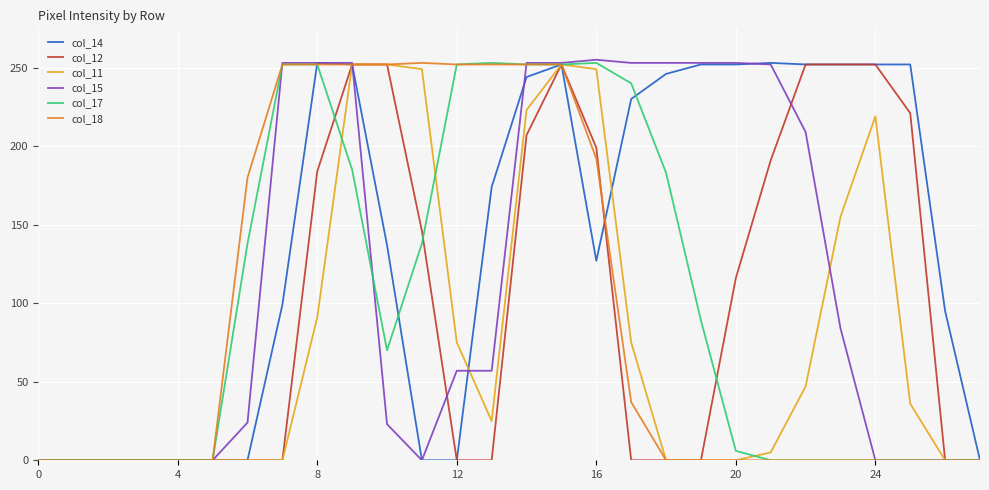

What is the maximum value for col_12?

252